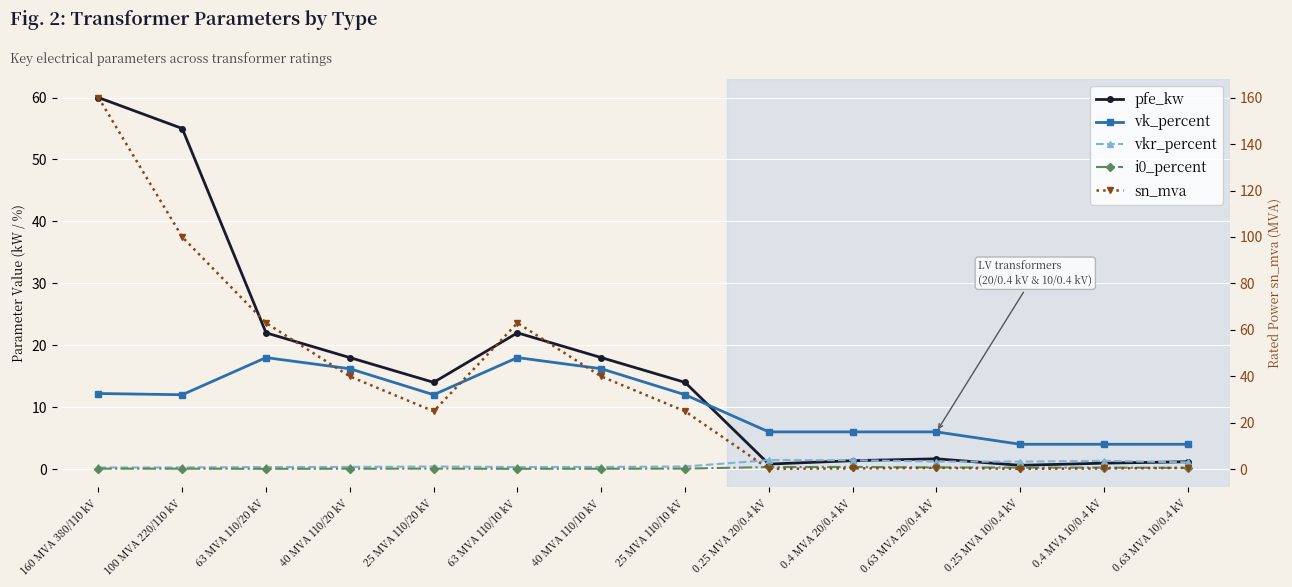

Where do vkr_percent and pfe_kw first cross each other?

25 MVA 110/10 kV and 0.25 MVA 20/0.4 kV